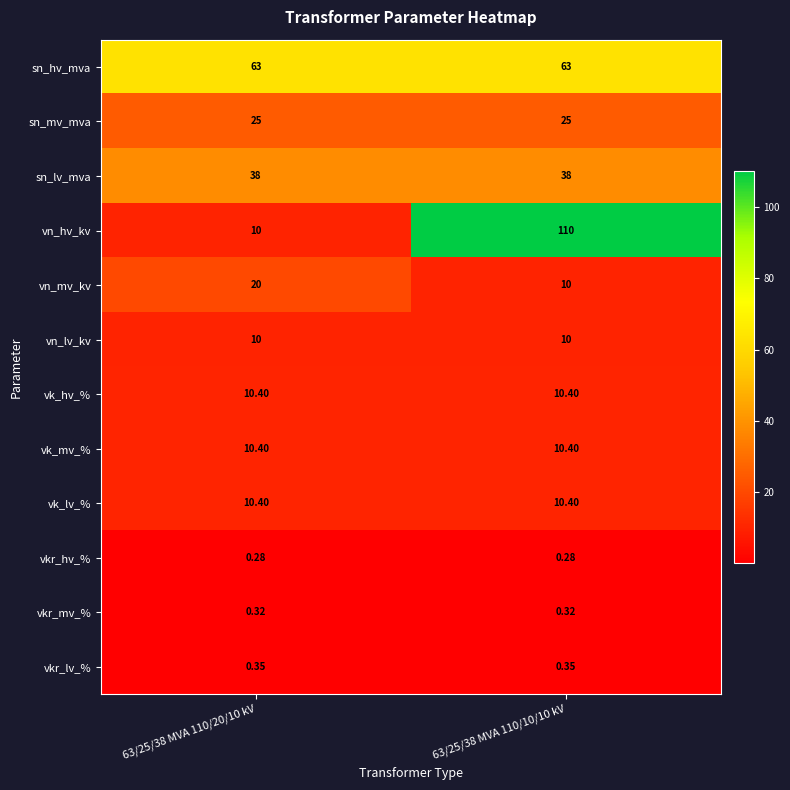

Is the value of sn_hv_mva at 63/25/38 MVA 110/20/10 kV greater than the value of sn_mv_mva at 63/25/38 MVA 110/10/10 kV?

Yes